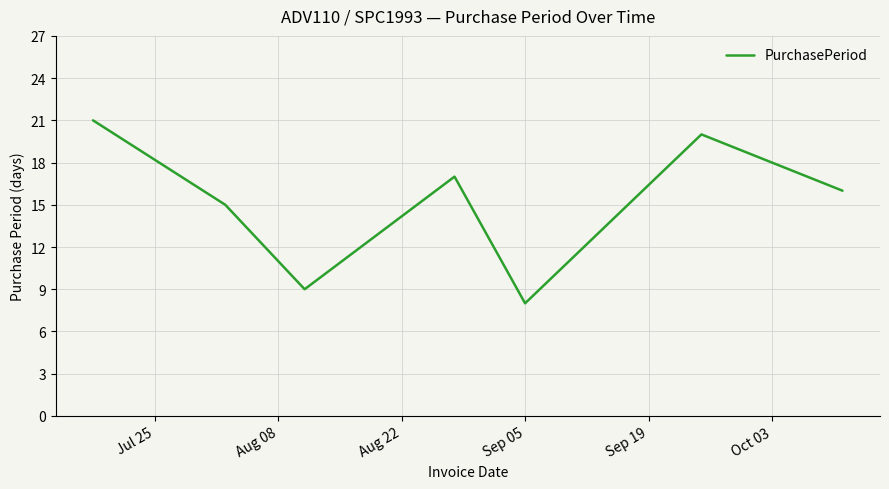

What is the average value?

15